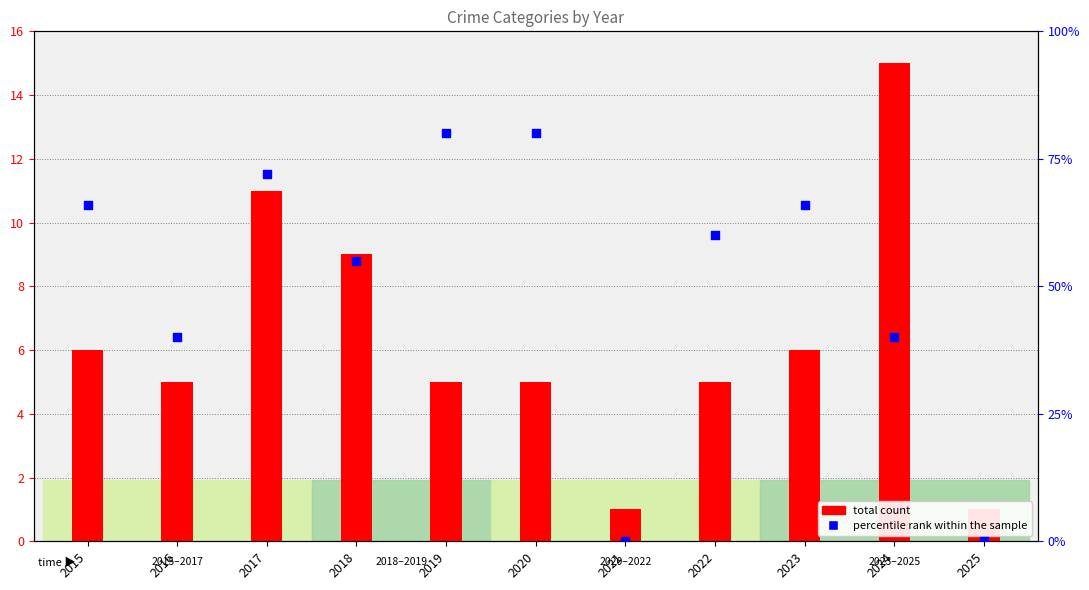

Which series has the largest Y range (max minus min)?

percentile rank within the sample